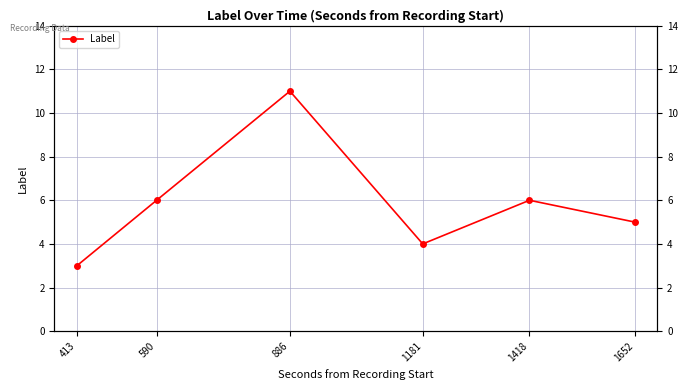

Rank the categories by value from highest to lowest.

886, 590, 1418, 1652, 1181, 413